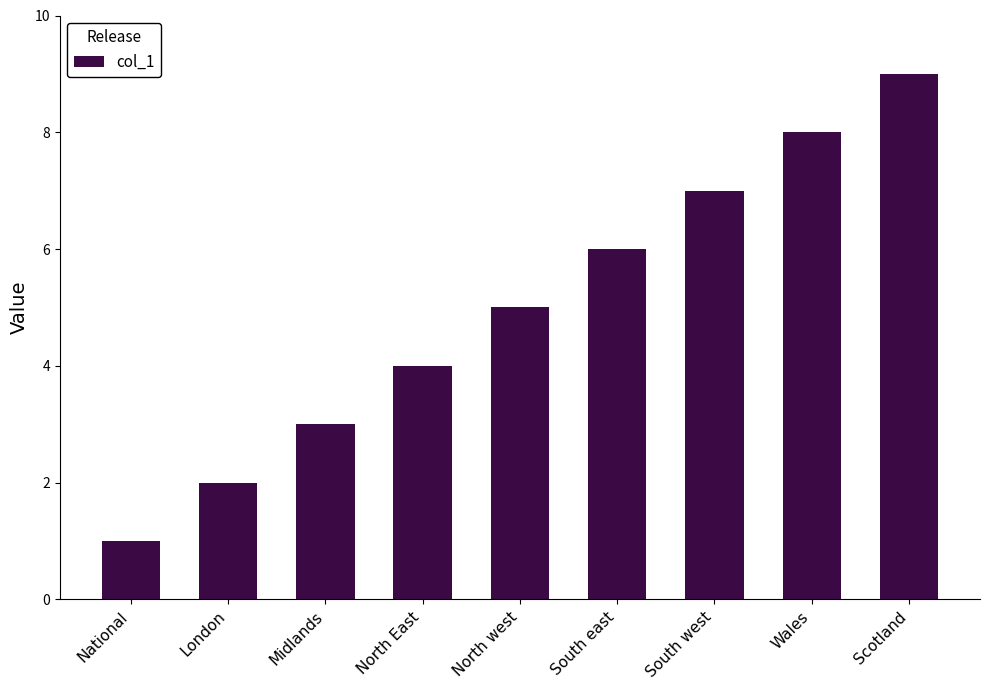

Reading left to right, list all the values displayed in this chart.

1	2	3	4	5	6	7	8	9